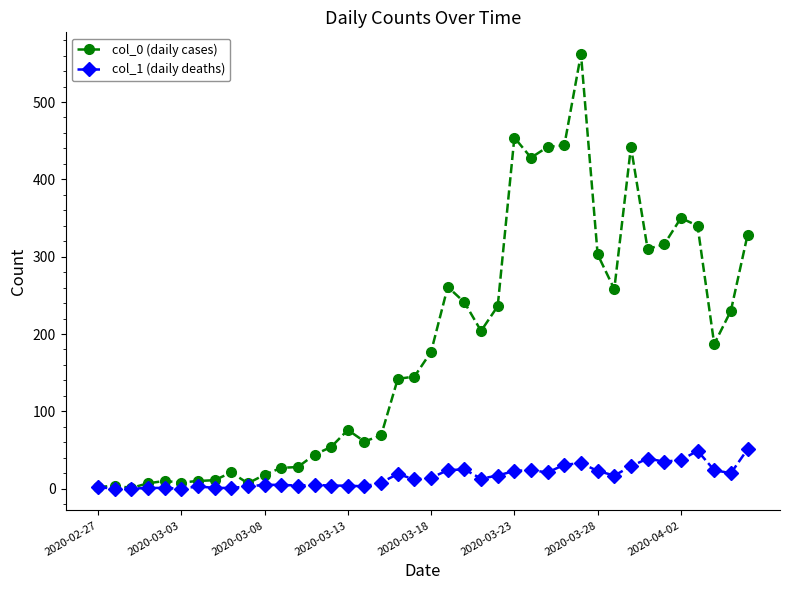

Which series has the largest total across all categories?

col_0 (daily cases)